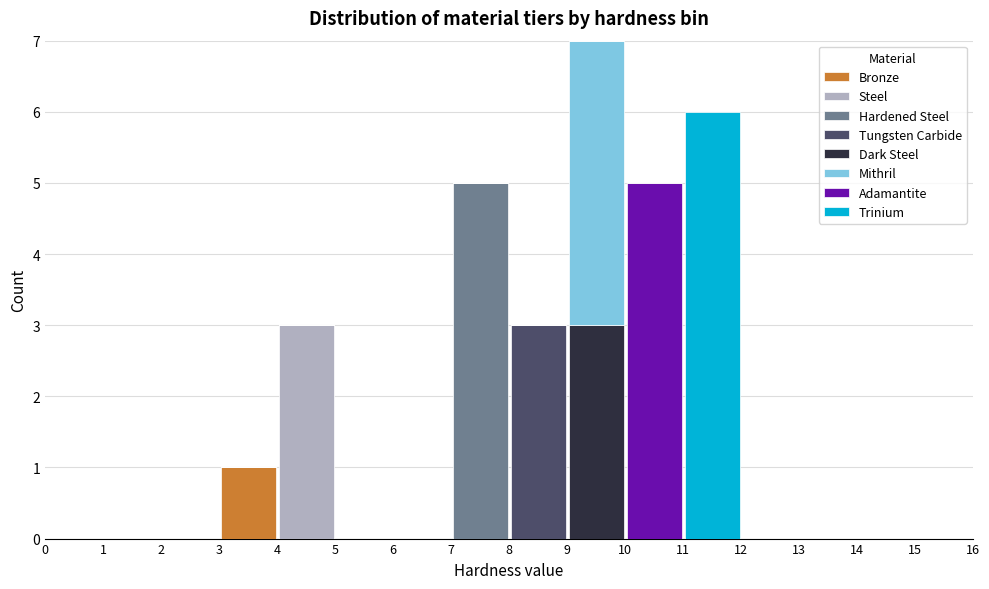

Reading left to right, list every stacked bar in this chart as the range it spans on the x-axis followed by its total height. The values are not printed on the chart, so give them approximately, as read against the axis.

0 to 1: 0
1 to 2: 0
2 to 3: 0
3 to 4: 1
4 to 5: 3
5 to 6: 0
6 to 7: 0
7 to 8: 5
8 to 9: 3
9 to 10: 7
10 to 11: 5
11 to 12: 6
12 to 13: 0
13 to 14: 0
14 to 15: 0
15 to 16: 0